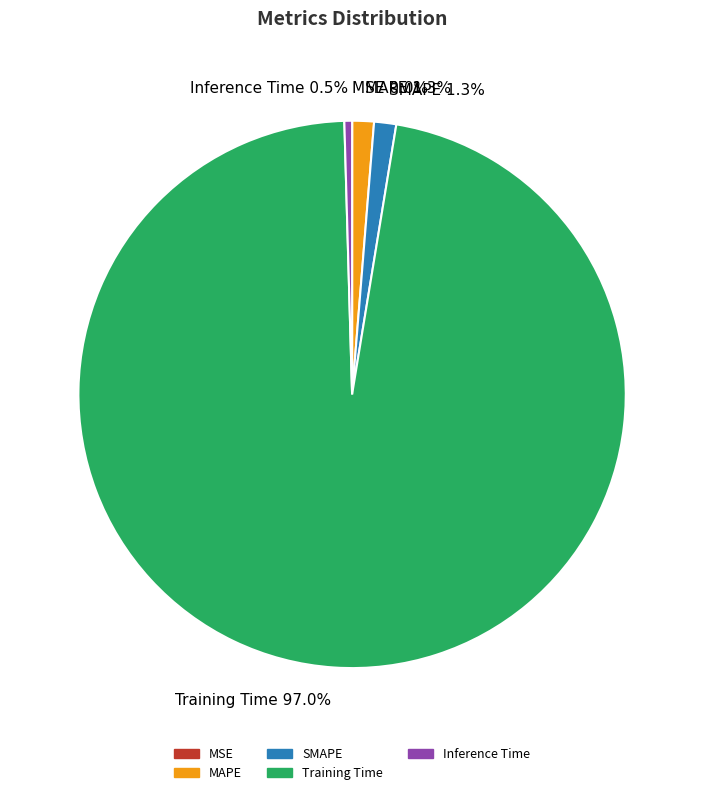

Which category has the biggest portion of the pie?

Training Time